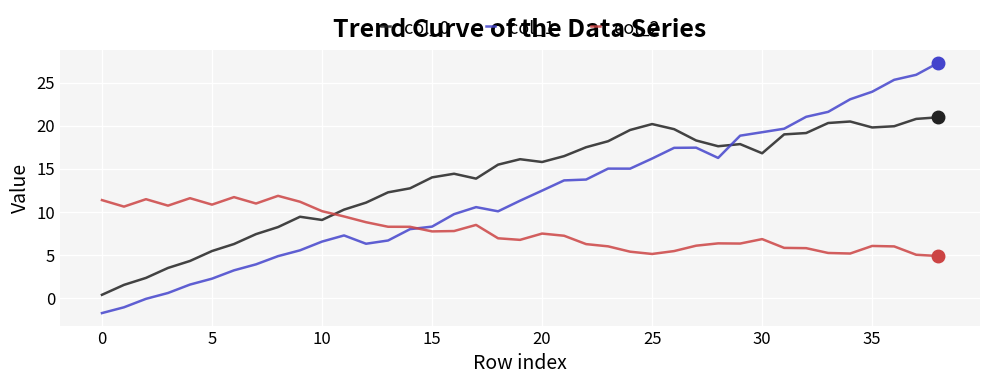

What is the highest value of the col_0 series?

21.0